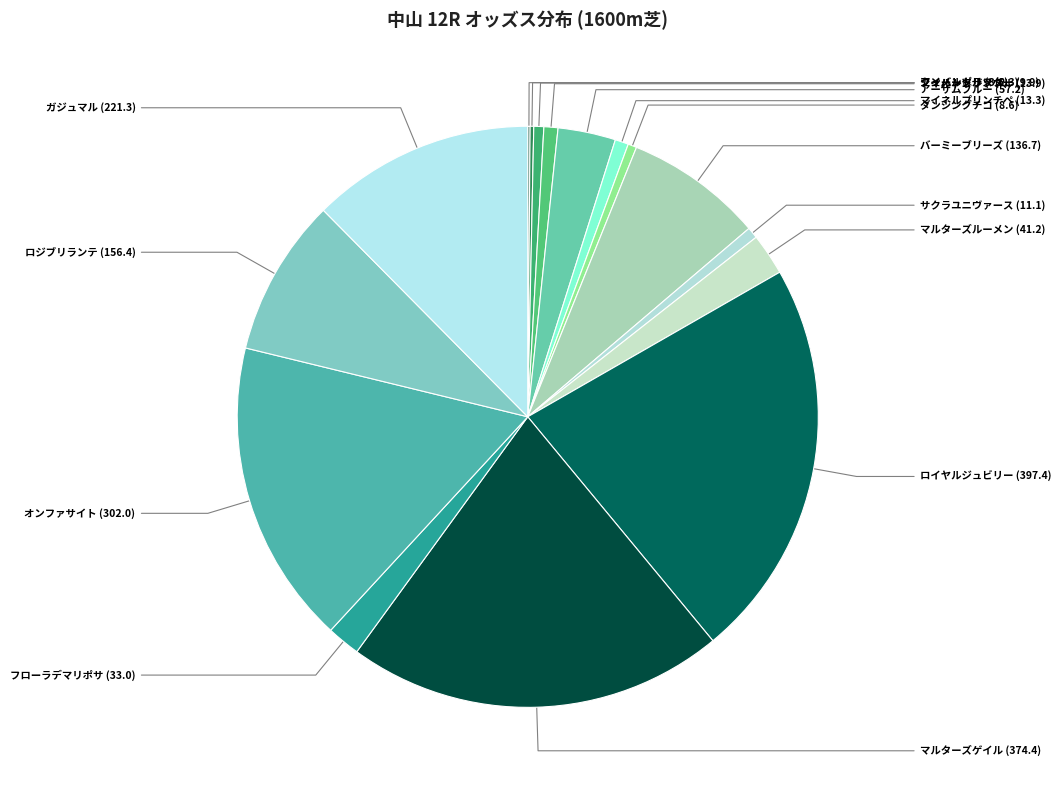

Does any single category account for the majority?

No